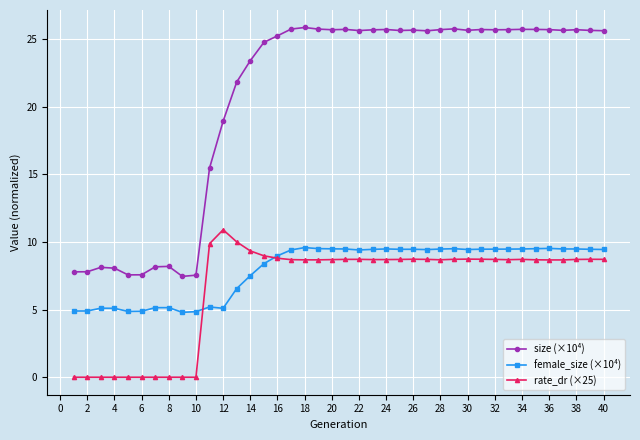

True or false: size (×10⁴) and rate_dr (×25) intersect in this chart.

False